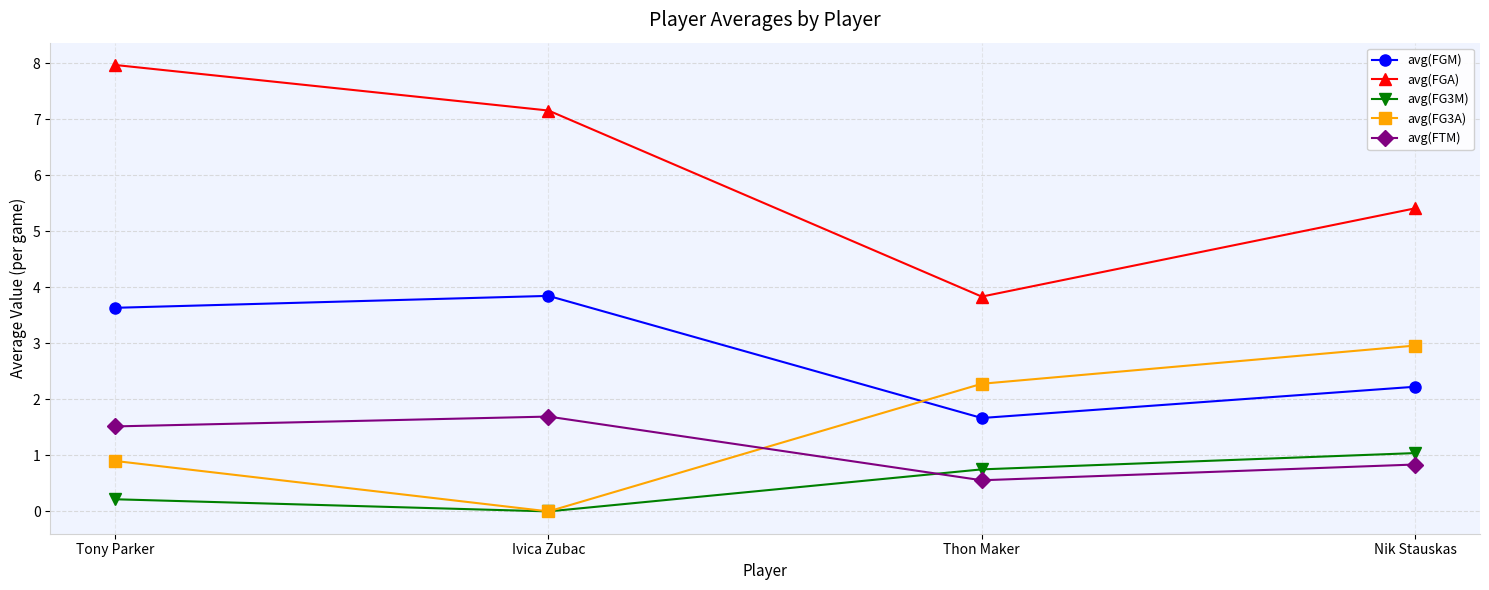

What is the lowest value of the avg(FGM) series?

1.7